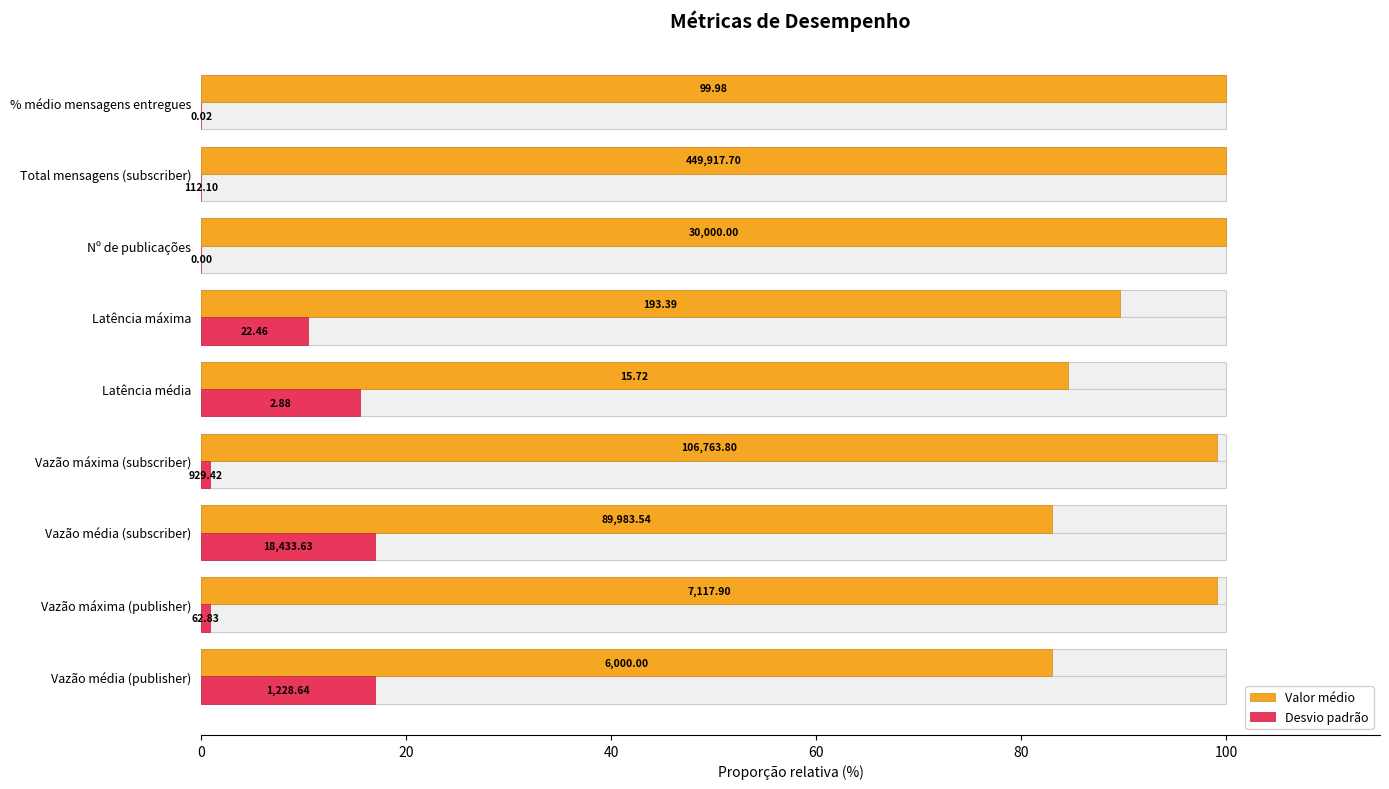

Which series has the largest range (max minus min)?

Valor médio